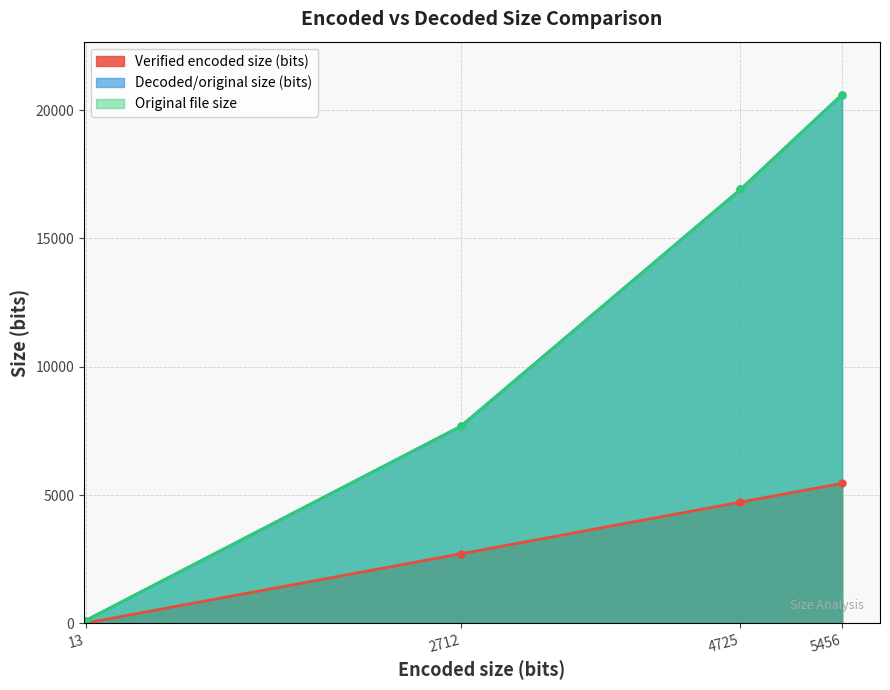

True or false: Decoded/original size (bits) and Original file size intersect in this chart.

False